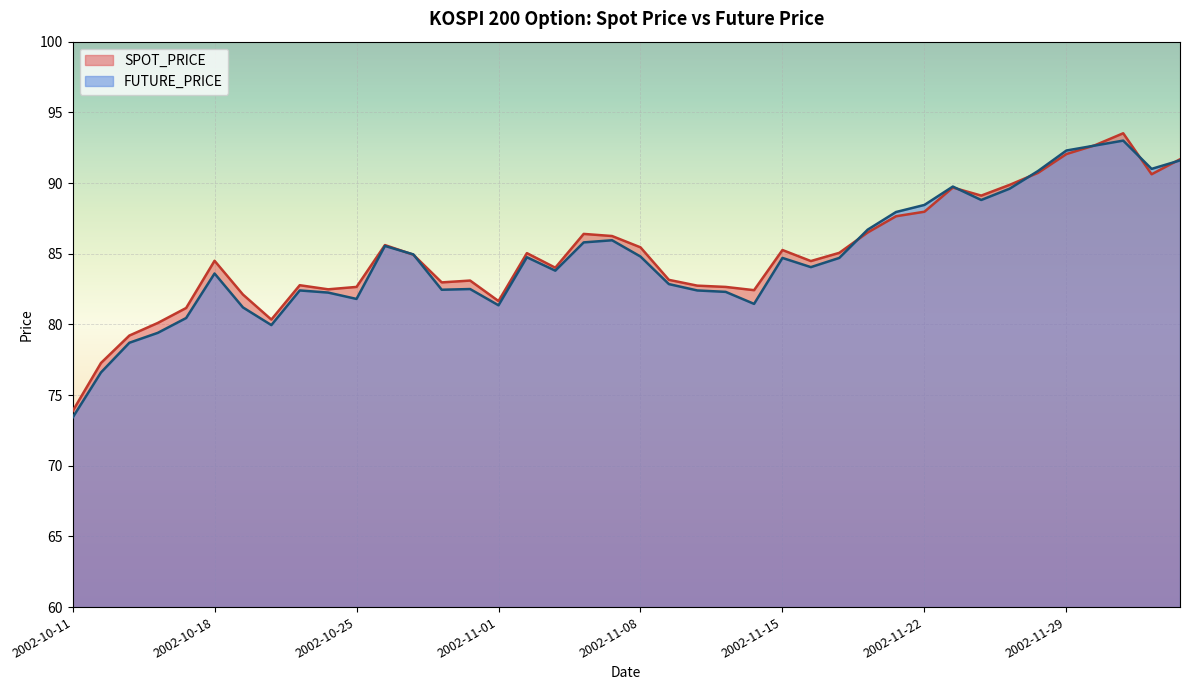

Reading left to right, what are all the values shown in this chart?

SPOT_PRICE: 73.9	77.3	79.2	80.1	81.2	84.5	82.1	80.3	82.8	82.5	82.7	85.6	84.9	83.0	83.1	81.7	85.0	84.0	86.4	86.2	85.5	83.2	82.7	82.7	82.4	85.3	84.5	85.1	86.5	87.7	88.0	89.7	89.1	89.9	90.7	92.0	92.7	93.5	90.6	91.7
FUTURE_PRICE: 73.4	76.6	78.7	79.4	80.5	83.6	81.2	80.0	82.4	82.2	81.8	85.5	85.0	82.5	82.5	81.3	84.8	83.8	85.8	86.0	84.8	82.8	82.4	82.3	81.5	84.7	84.0	84.7	86.7	88.0	88.5	89.8	88.8	89.6	90.8	92.3	92.7	93.0	91.0	91.6